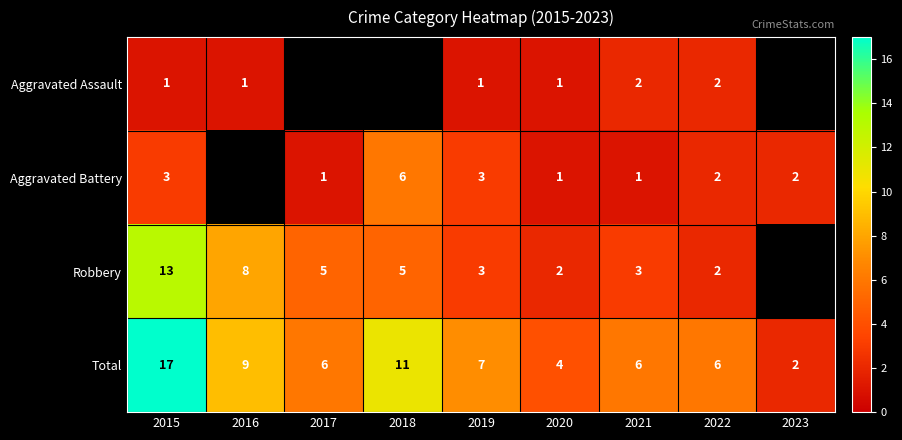

What is the sum of the Total values at 2015 and 2022?

23